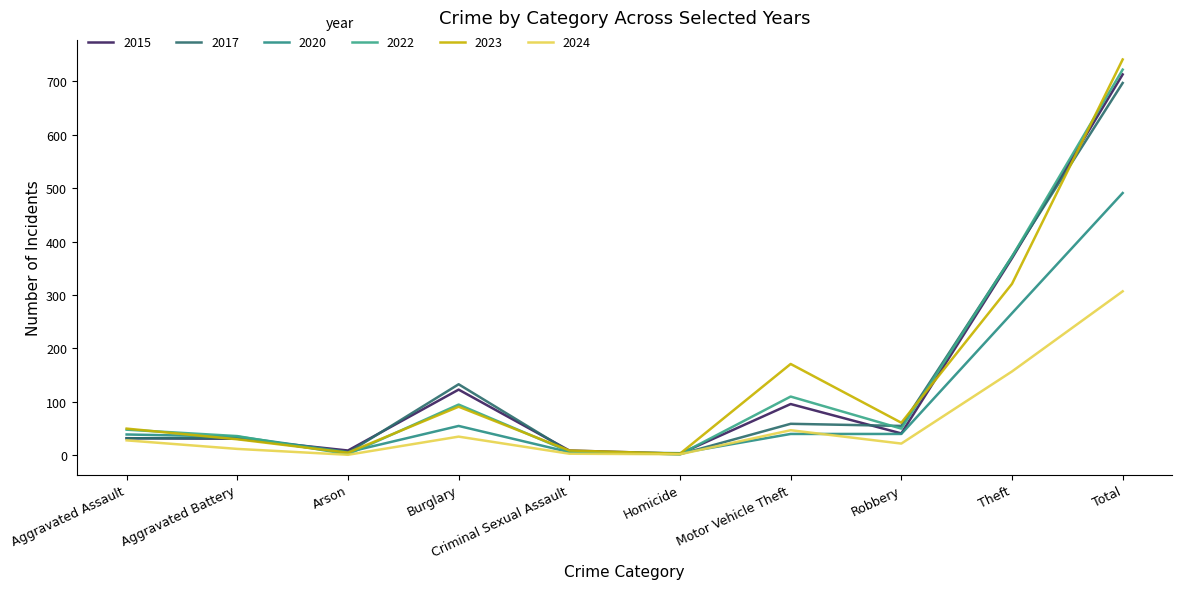

Is this an area chart (filled region under the line)?

No